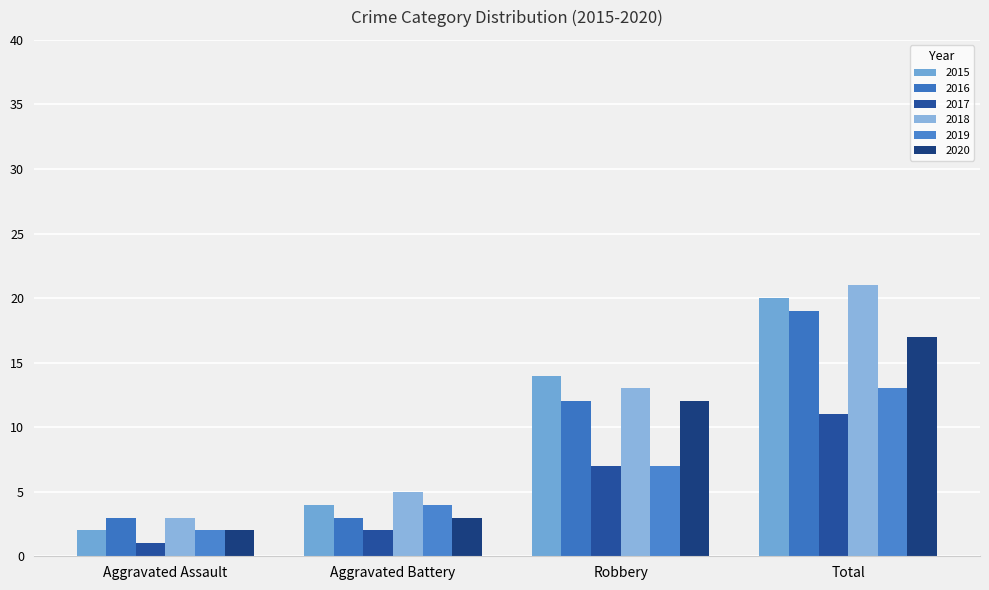

What is the sum of the 2018 values at Total and Aggravated Assault?

24